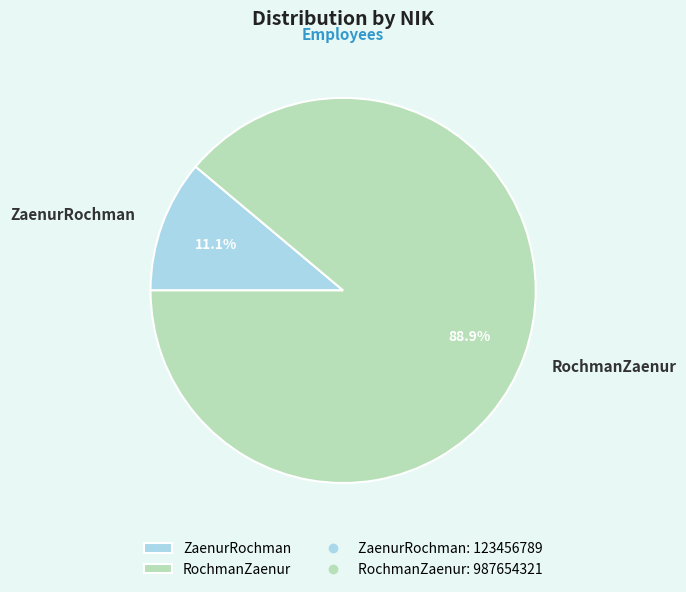

Which category has the smallest portion of the pie?

ZaenurRochman